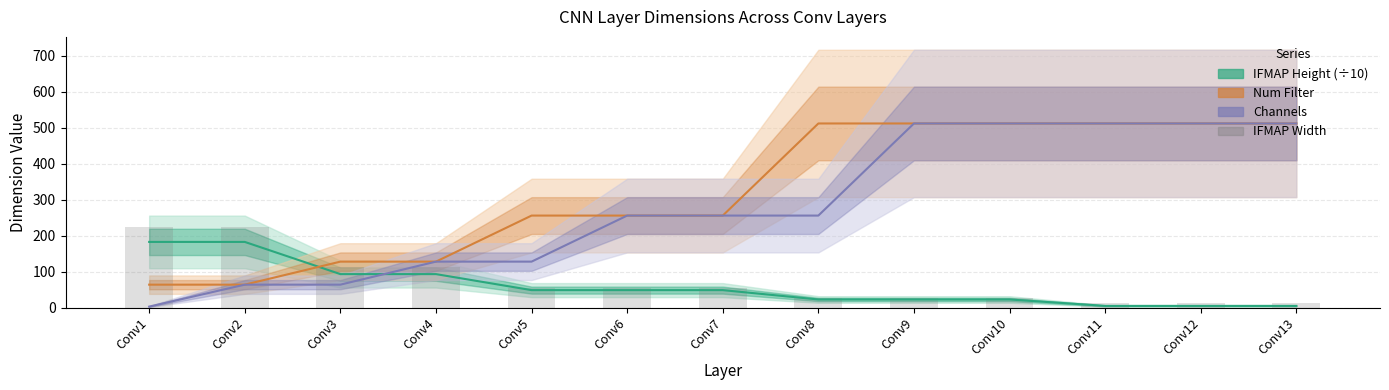

What is the value of the Num Filter bar at the 7th from the left?

256.0